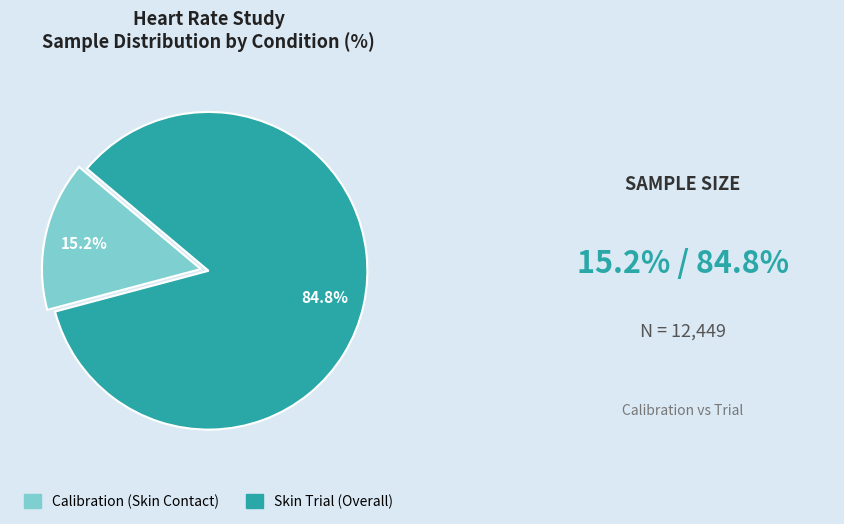

What is the smallest slice in the pie chart?

Calibration (Skin Contact)